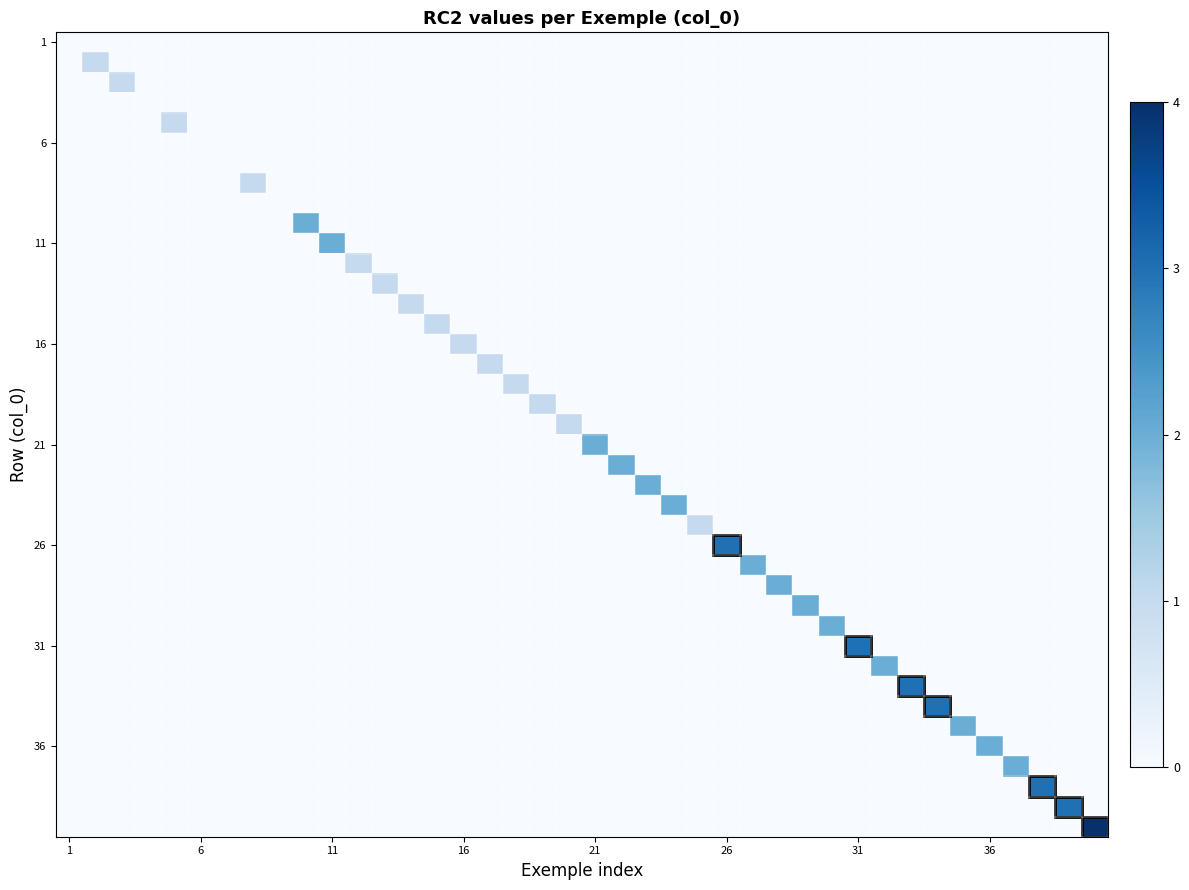

At how many categories does at least one series exceed 2?

7